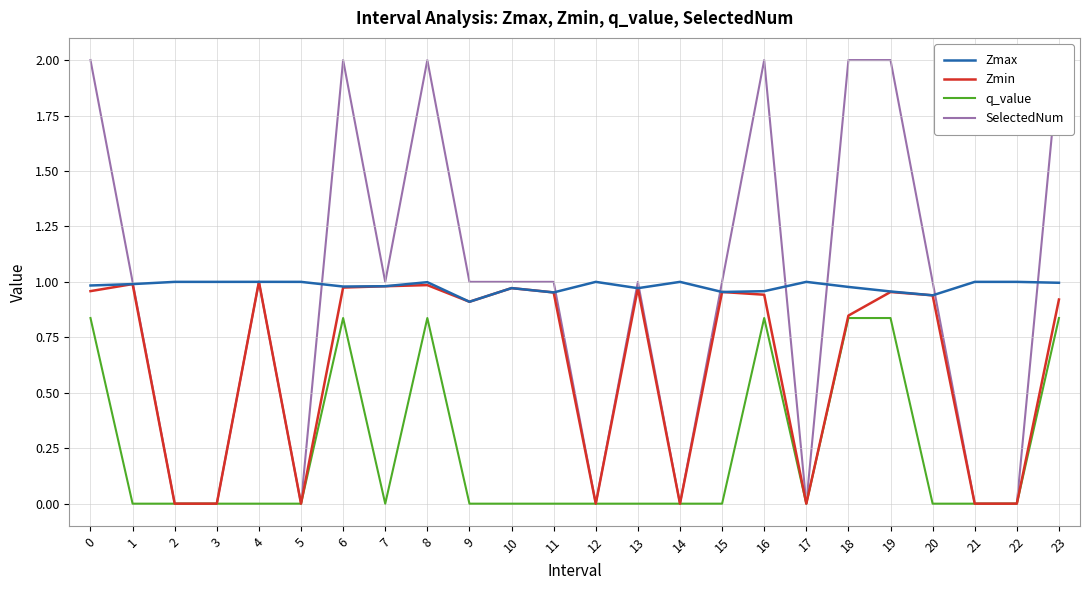

At which category does Zmin reach its first local peak?

1